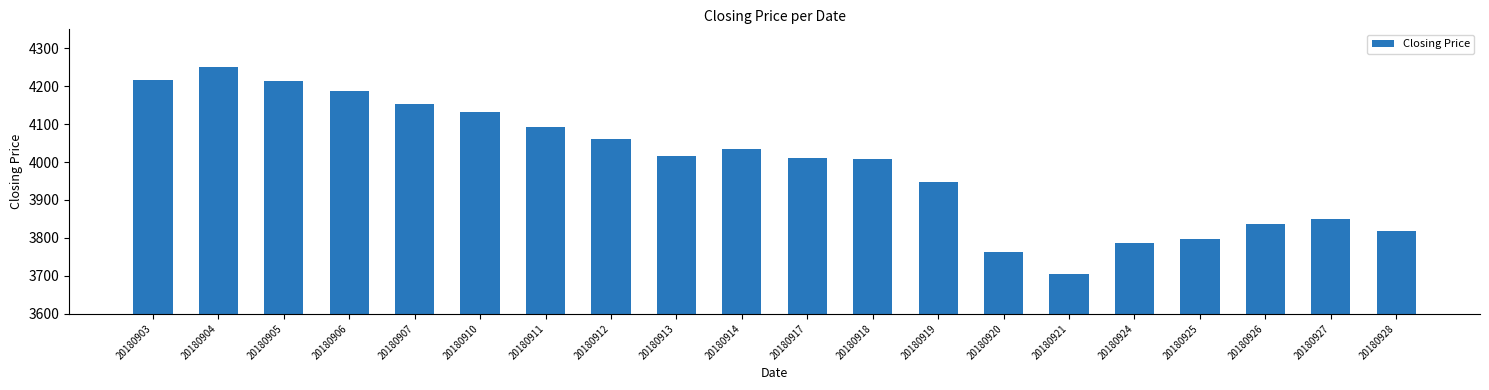

True or false: the data shows 5236.0 at 20180917.

False